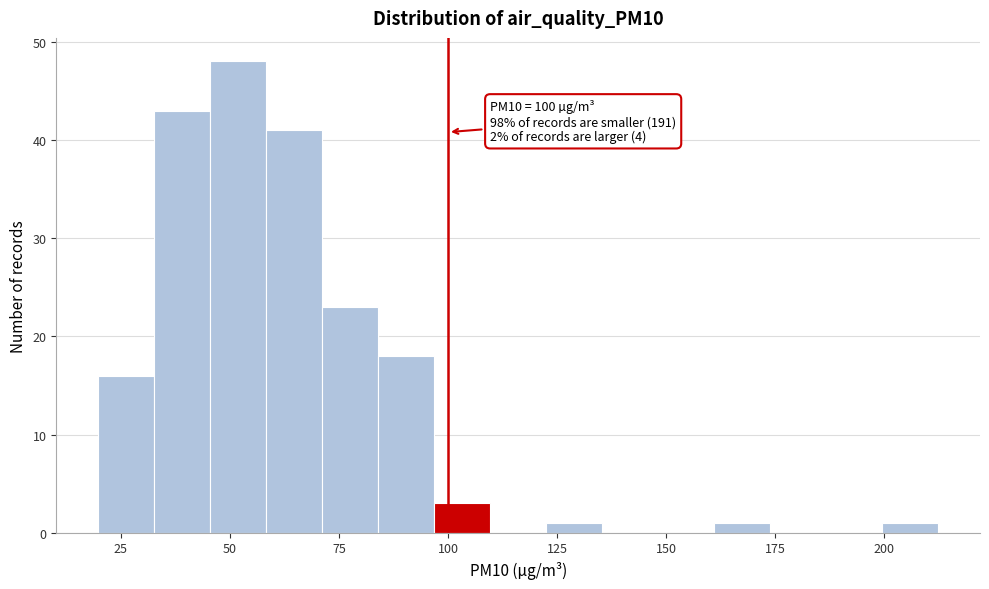

Read against the x-axis, roughly where is the centre of the tallest bar?

50